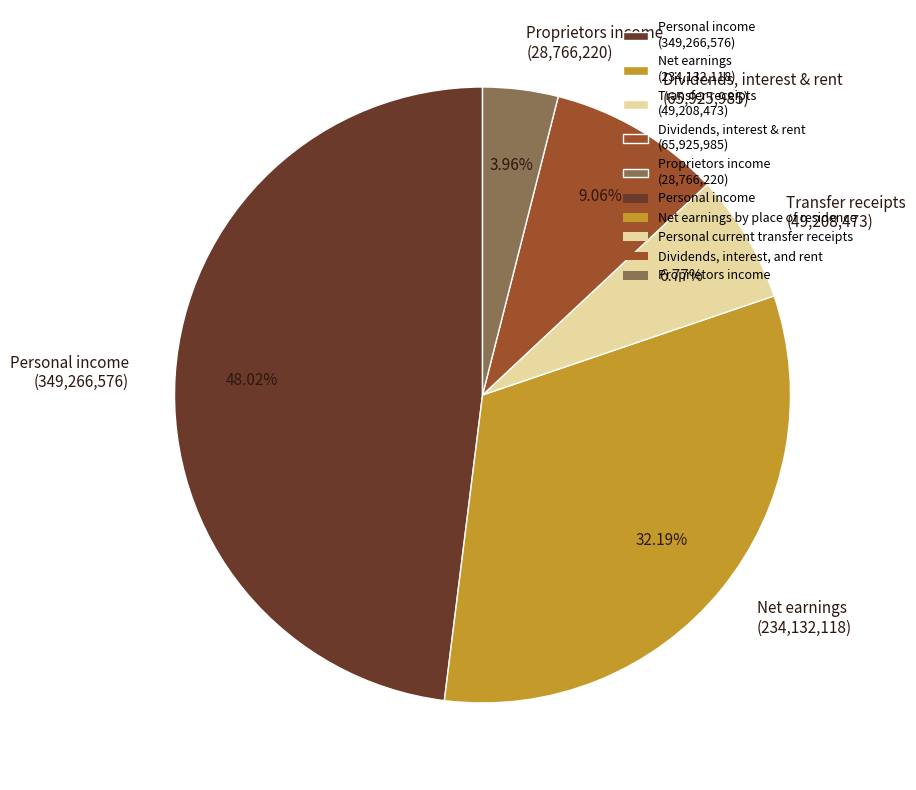

How many segments does this pie chart have?

5